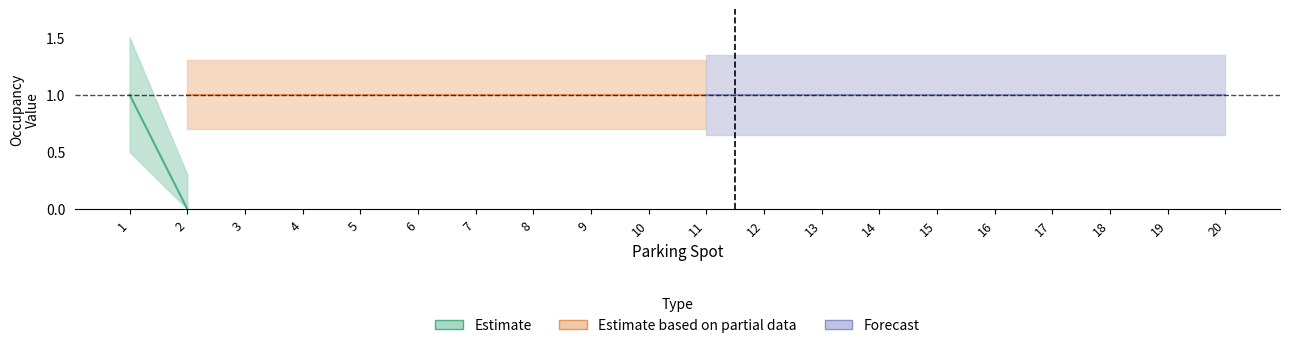

How many data points in Occupied_count are above 0?

1